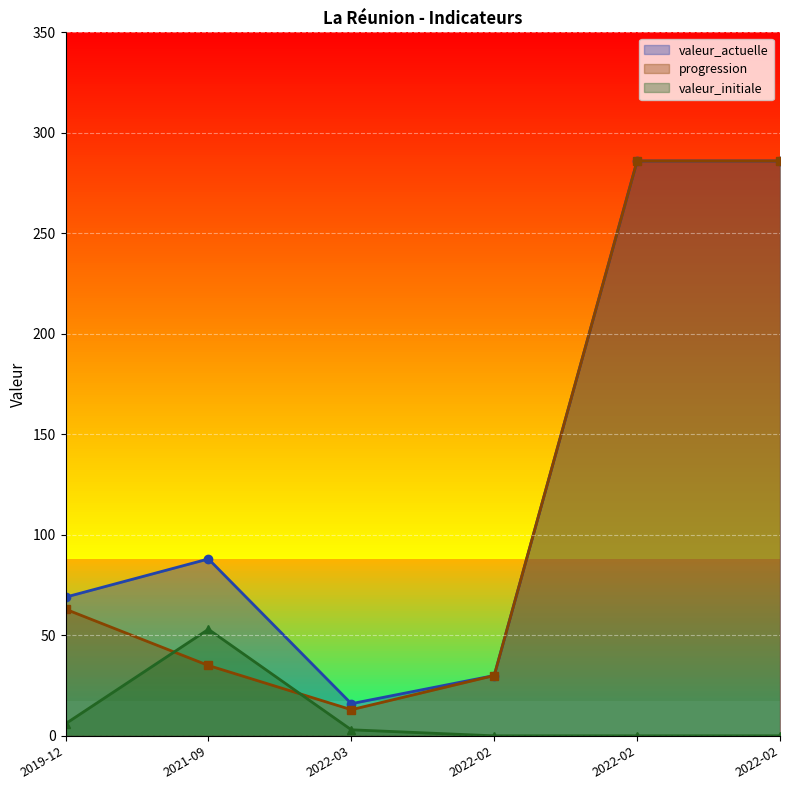

List the labels in order of valeur_actuelle value, smallest first.

2022-03-31, 2022-02-28, 2019-12-31, 2021-09-30, 2022-02-28, 2022-02-28